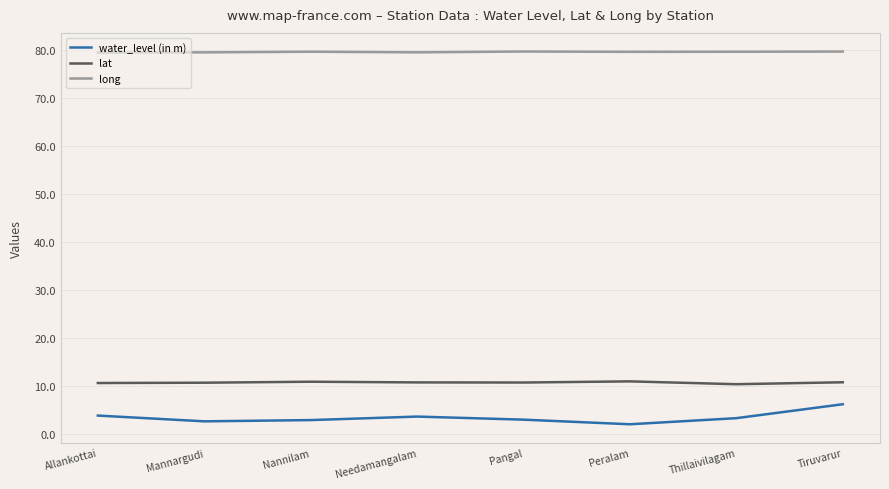

True or false: long and water_level (in m) cross at least once.

False